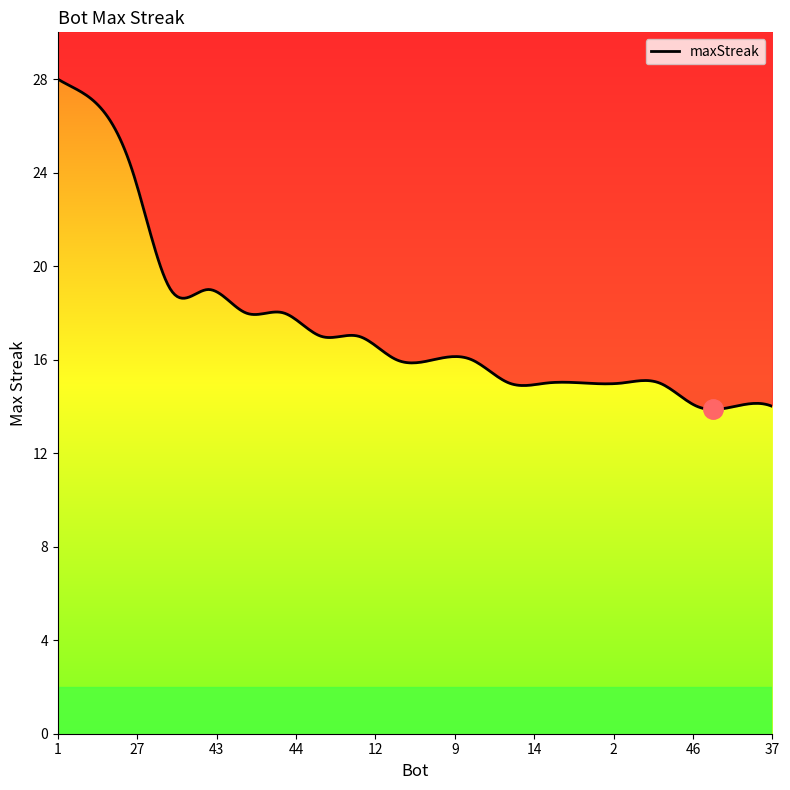

Which category has the highest value across all series?

1